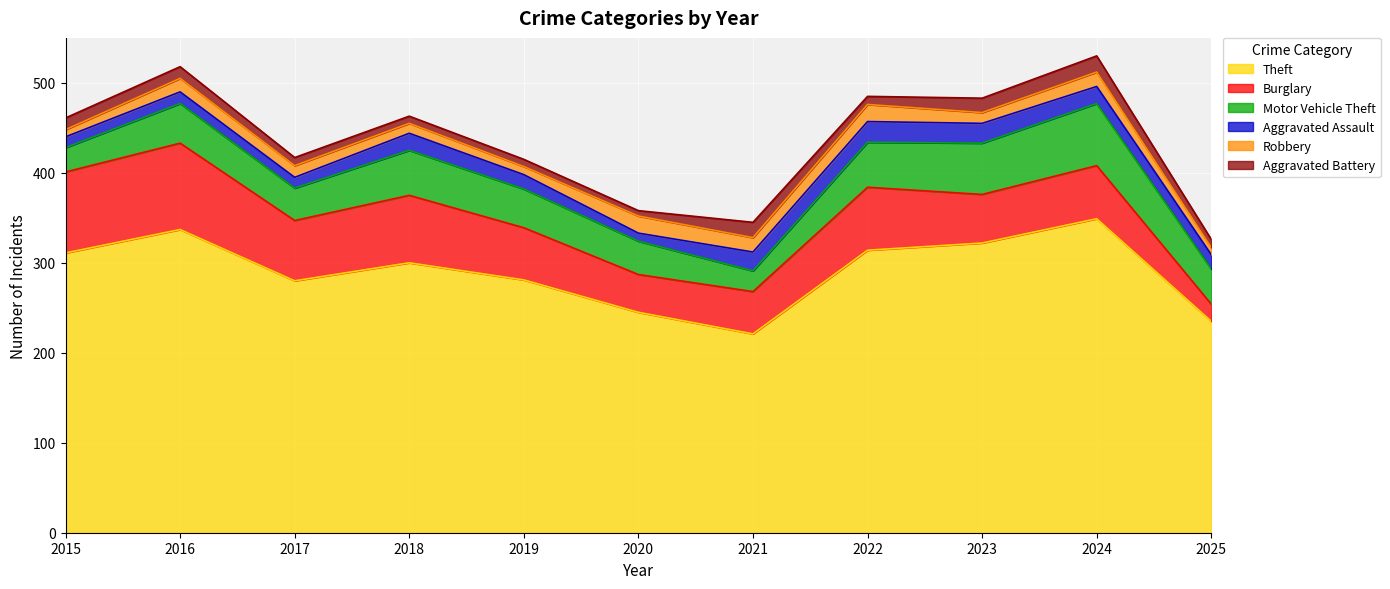

What is the highest value of the Motor Vehicle Theft series?

69